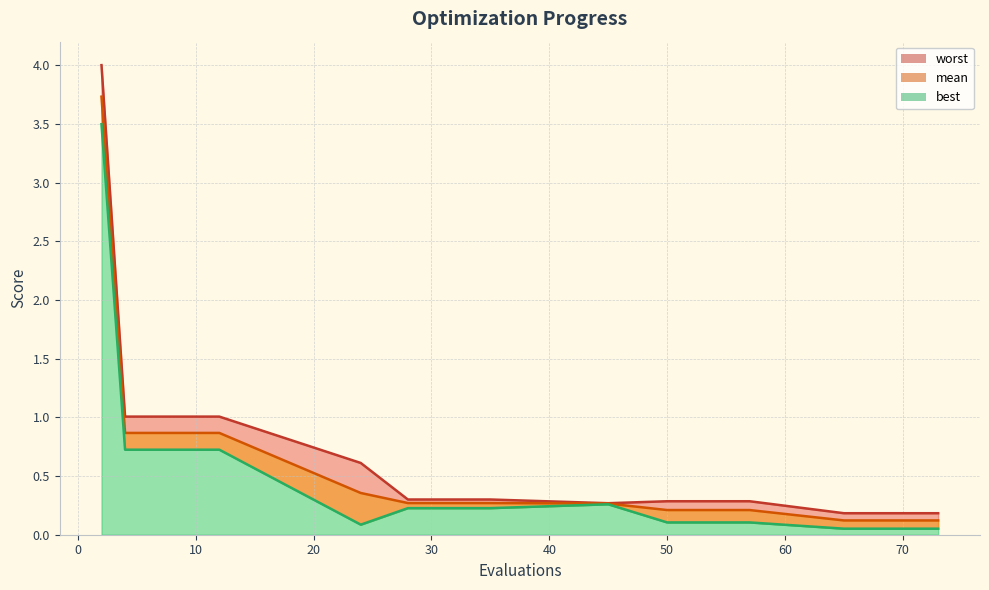

At which category does best reach its first local peak?

45